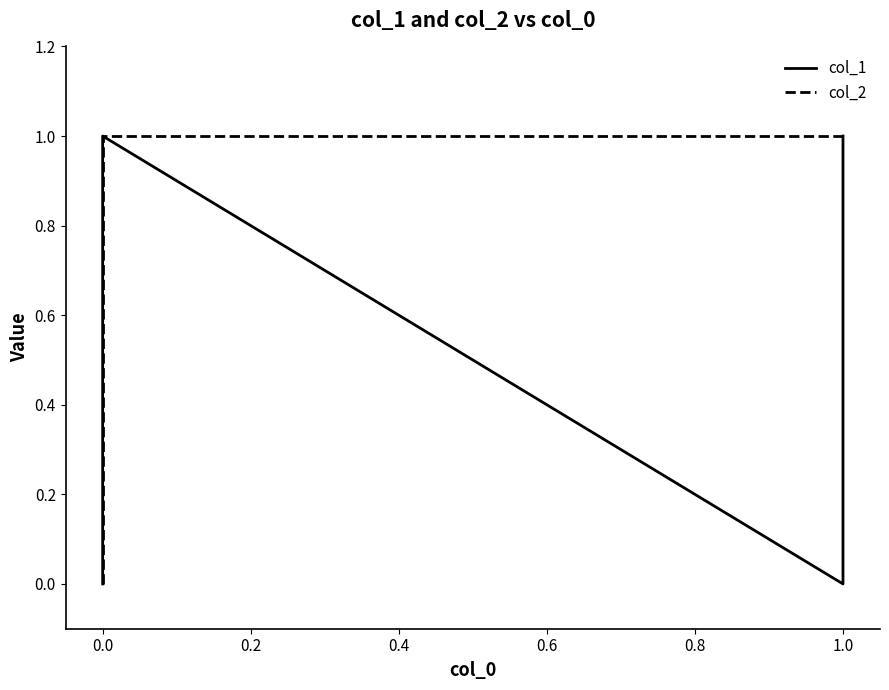

What is the sum of all col_2 values?

3